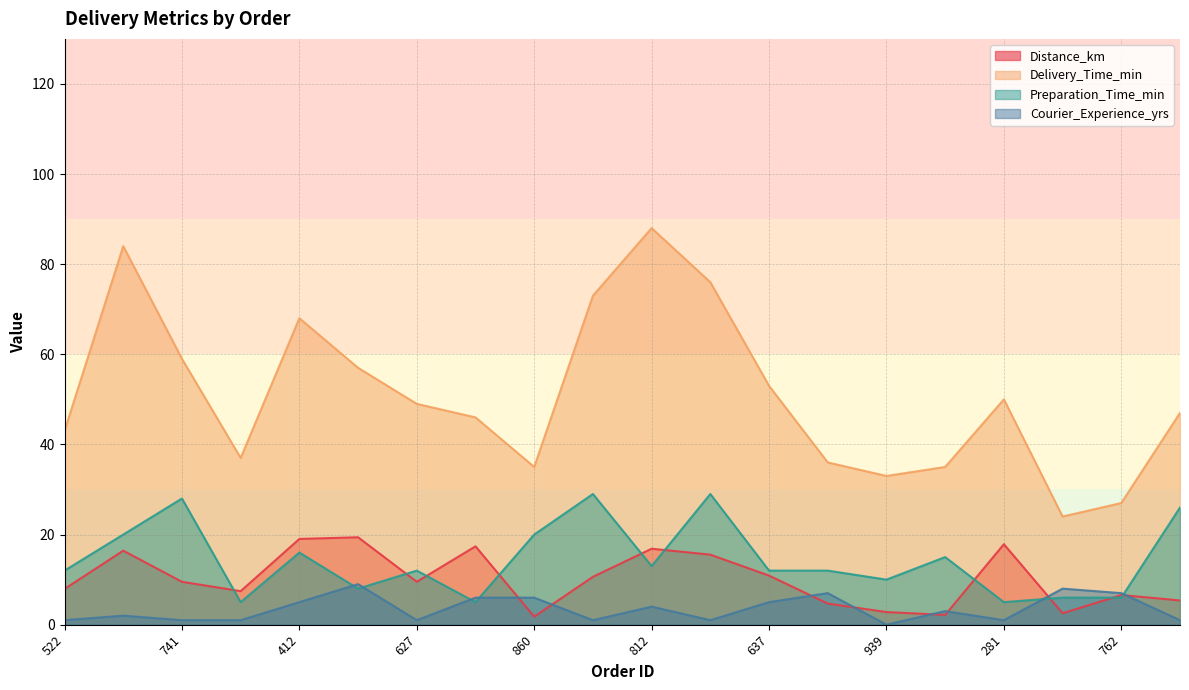

After their last crossing, which series has the higher values: Preparation_Time_min or Distance_km?

Preparation_Time_min